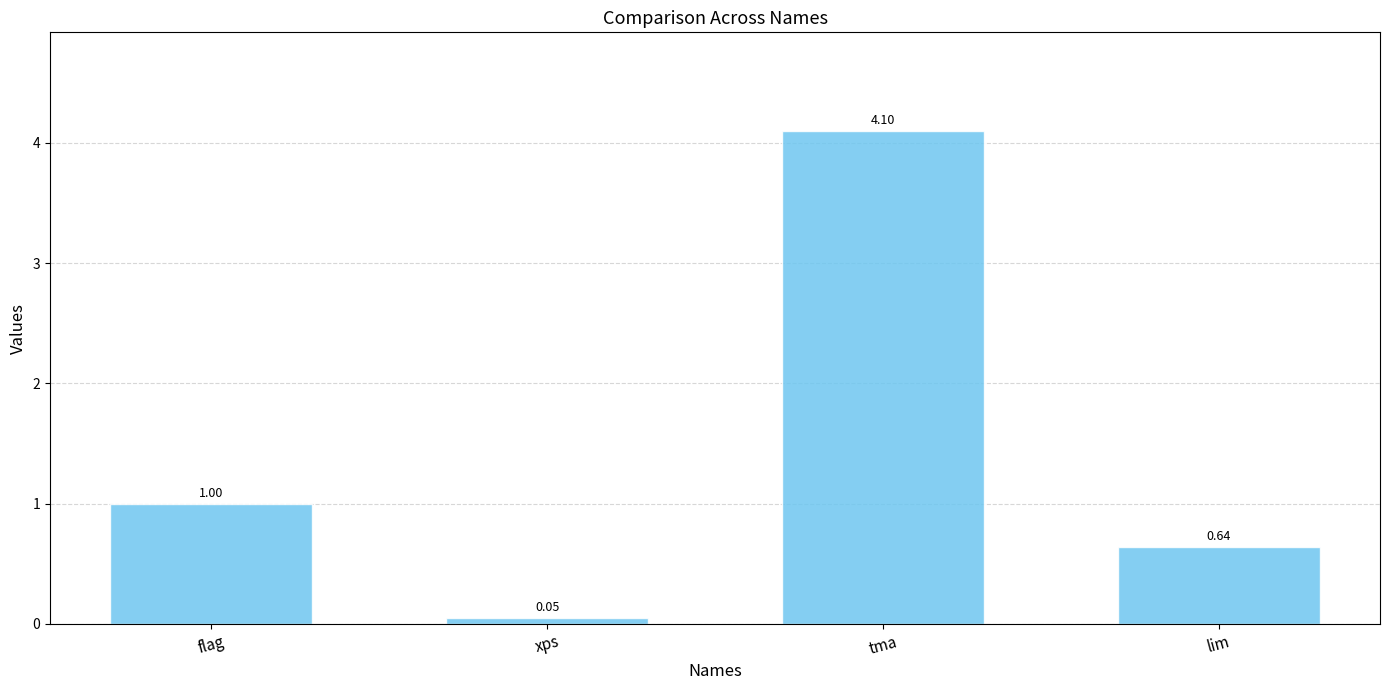

What is the approximate value at flag?

1.0